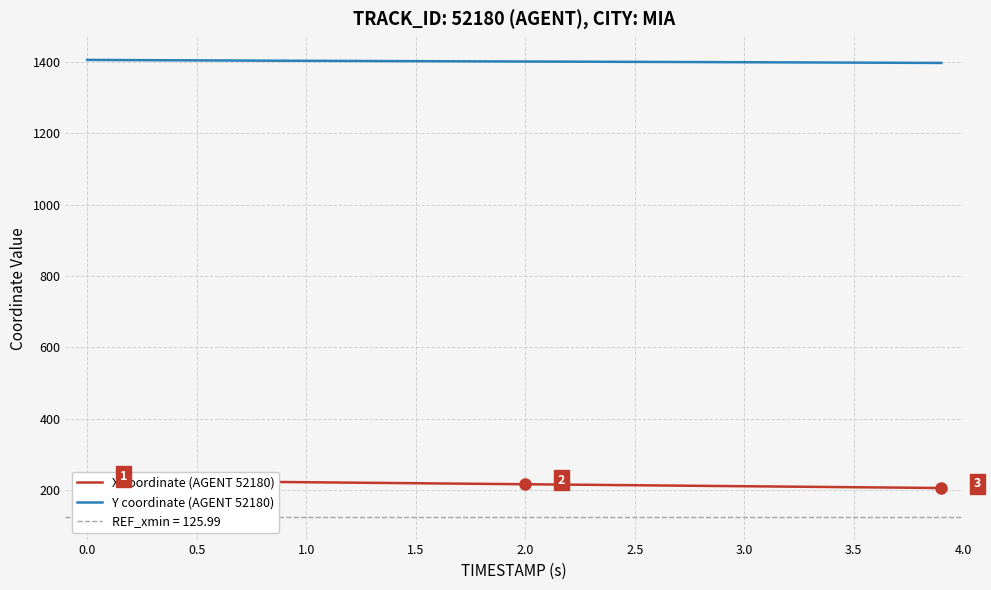

What is the minimum value for Y coordinate (AGENT 52180)?

1396.9